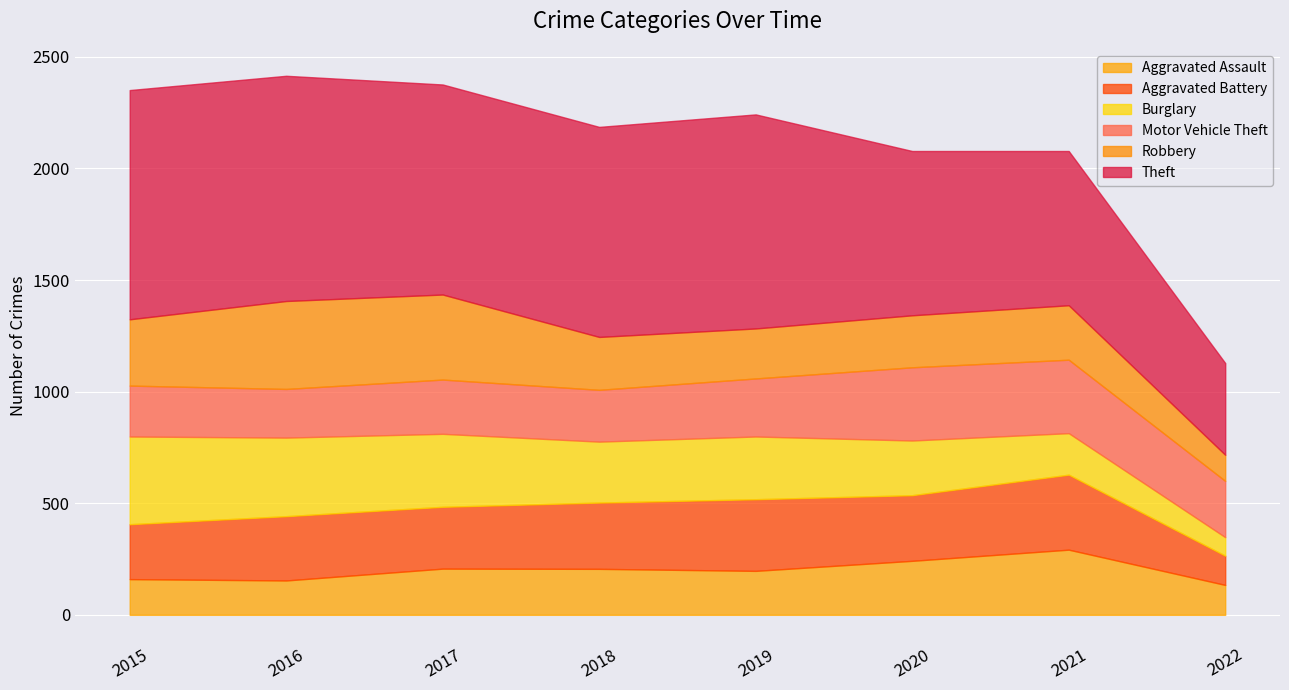

What is the sum of the Robbery values at 2016 and 2018?

631